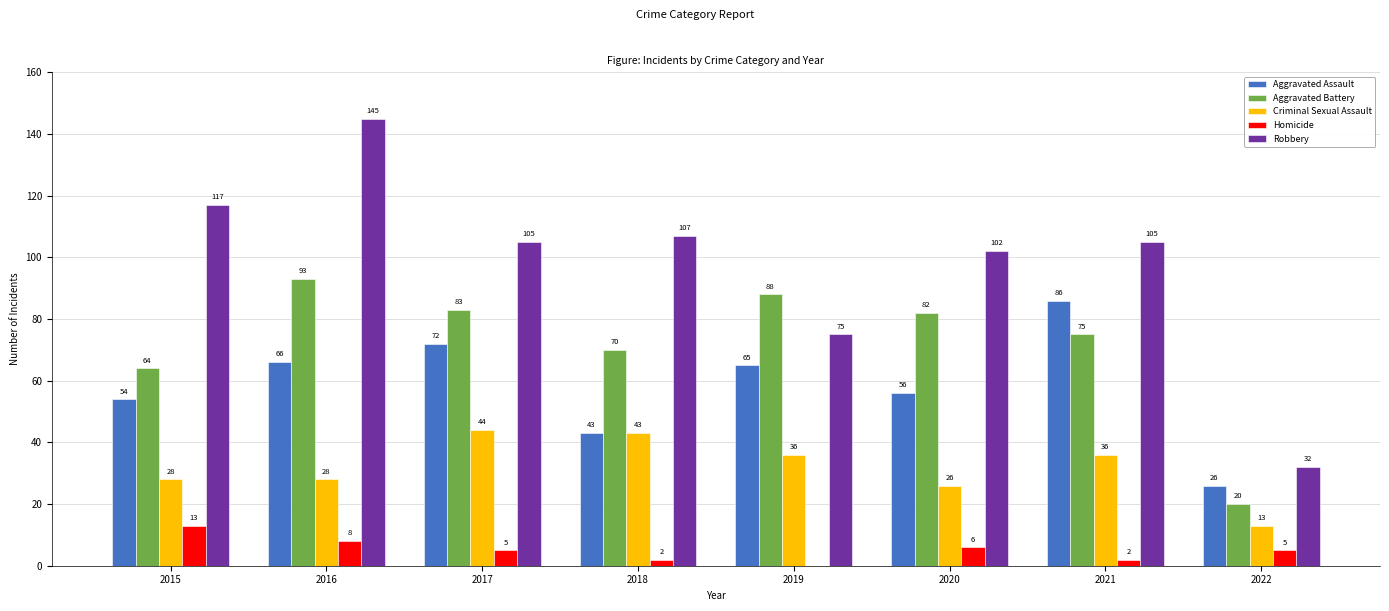

Which series changed the most between 2021 and 2022?

Robbery